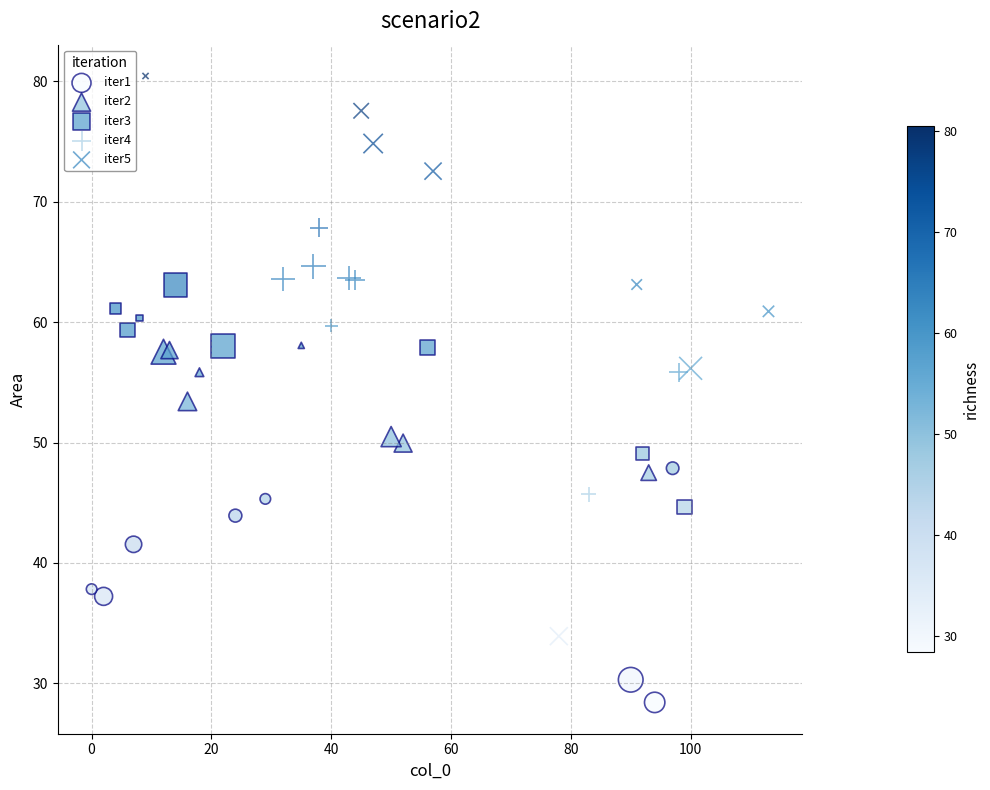

Which series contains the highest Y value?

iter5